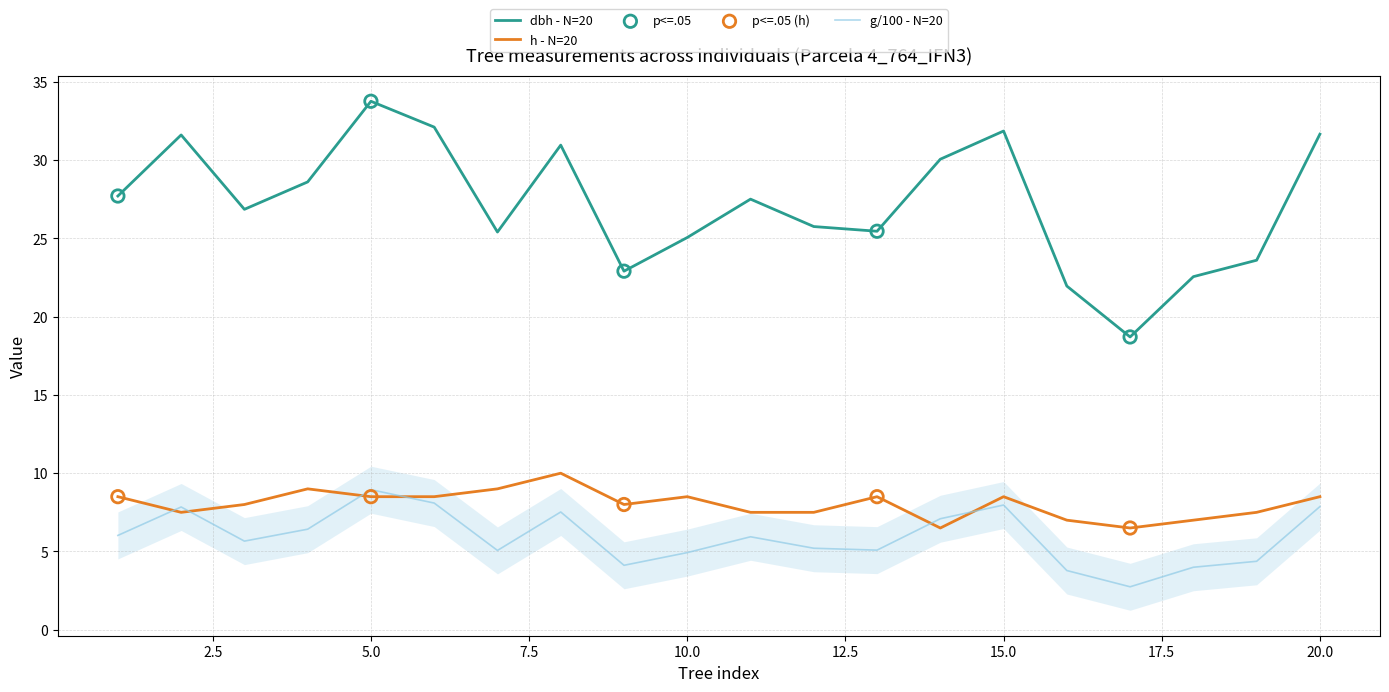

Is the value of g at 3 greater than the value of h at 18?

No